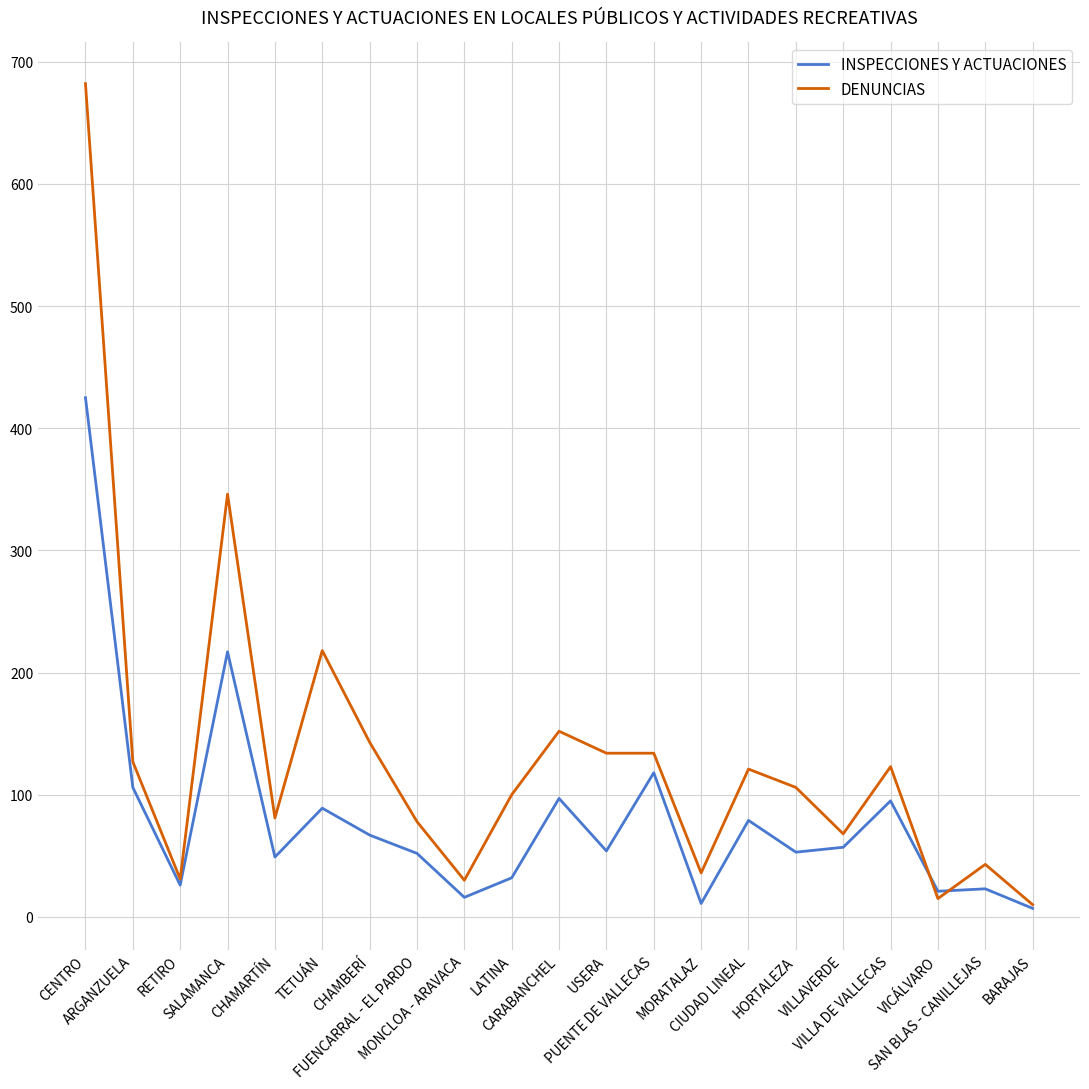

Which series has the widest spread of values?

DENUNCIAS